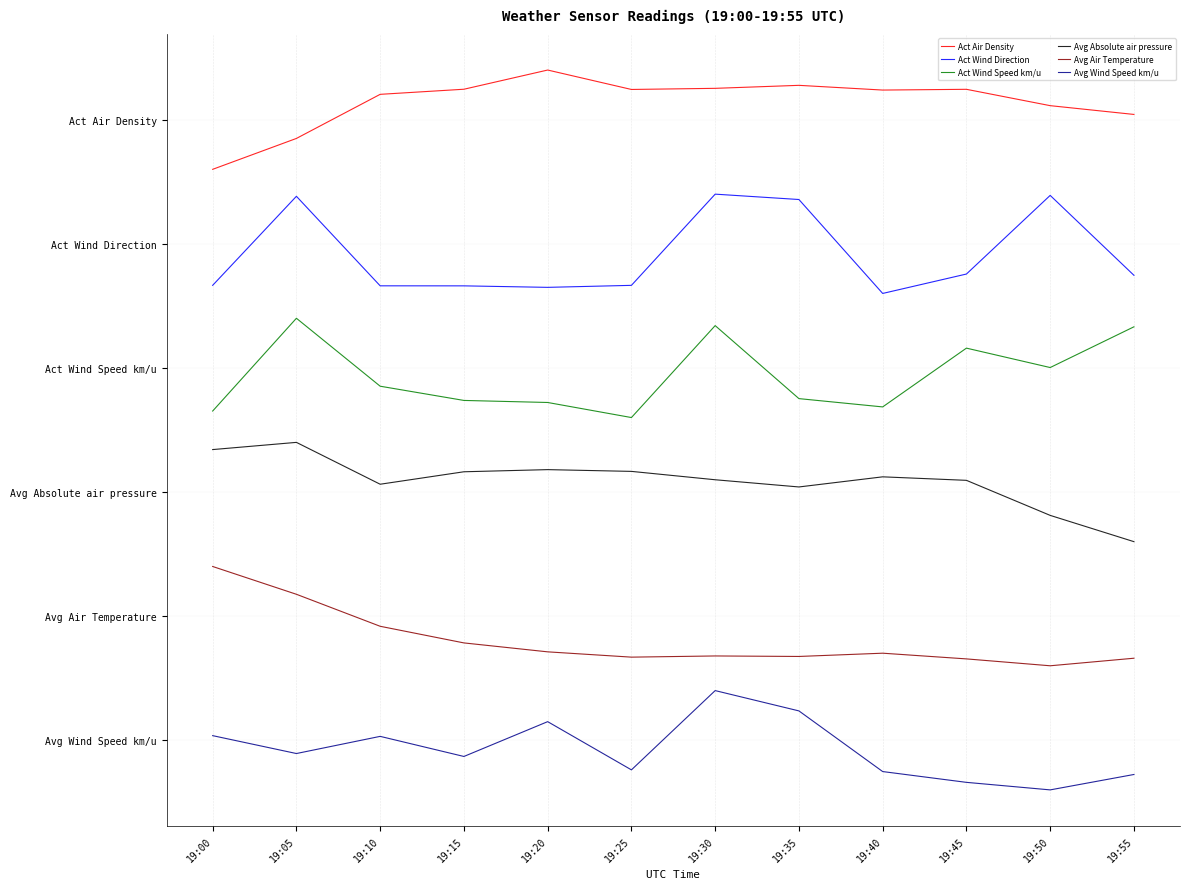

Is it true that Avg Wind Speed km/u equals -0.3 at 19:15?

True